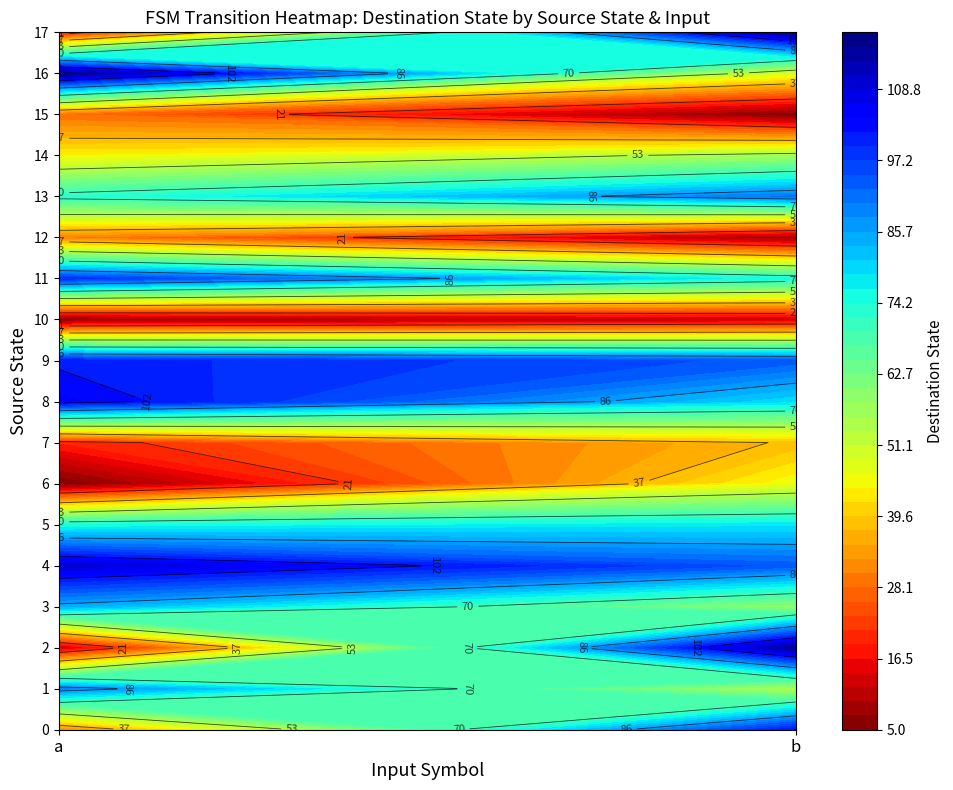

Between 0 and 1, which series saw the biggest shift?

2